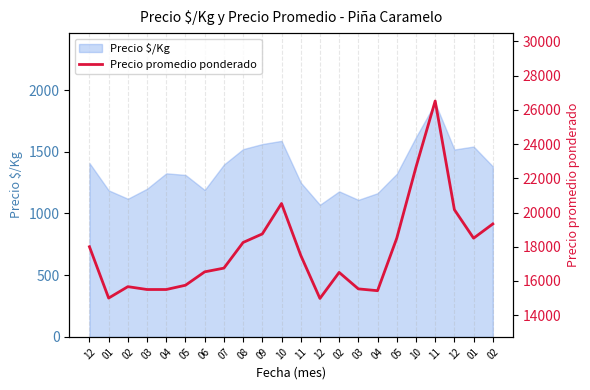

What is the average value?

17811